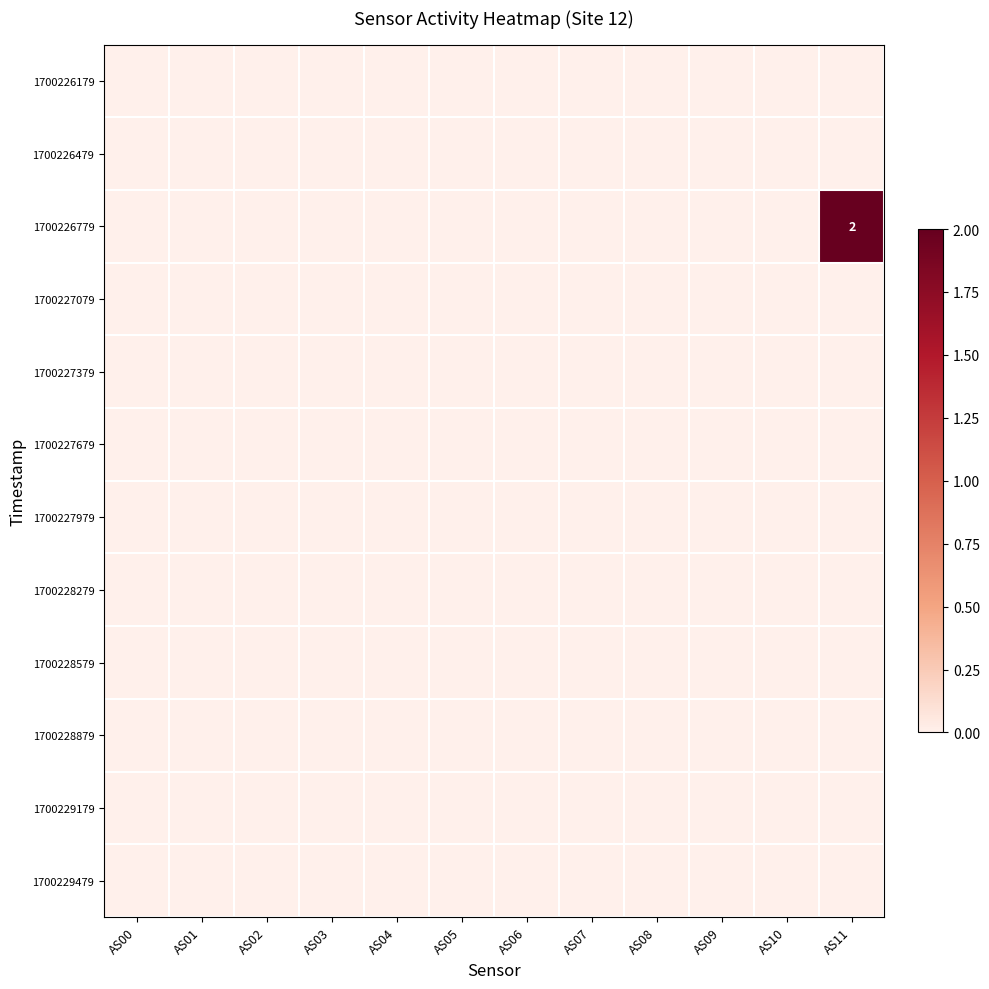

Which has a higher value, AS02 or AS08?

AS02